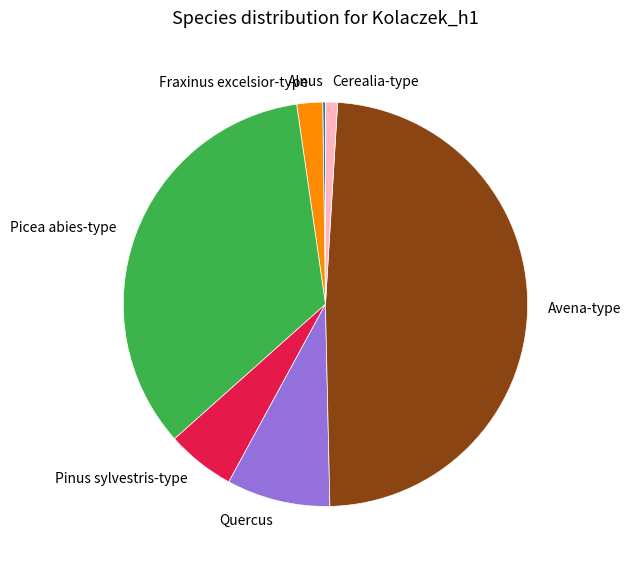

Which slice is the largest?

Avena-type